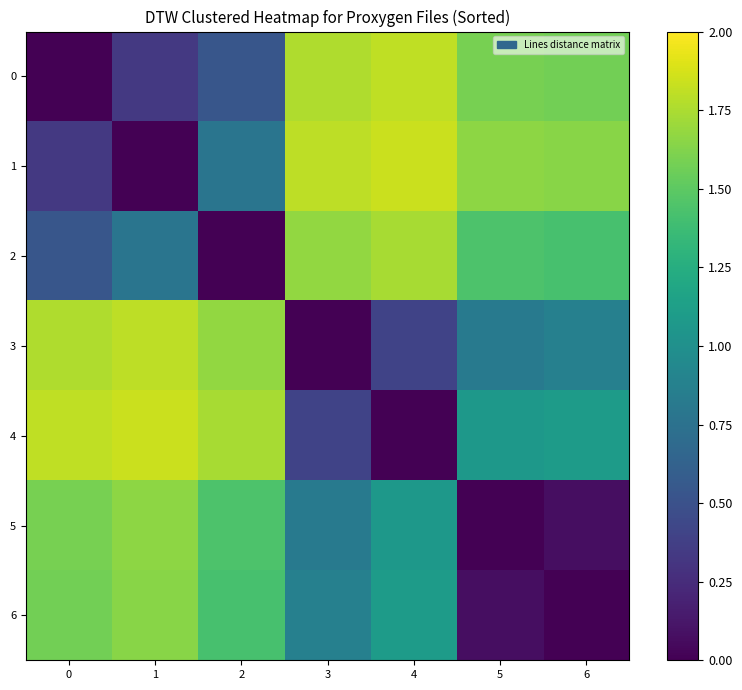

How many categories are shown in the chart?

7